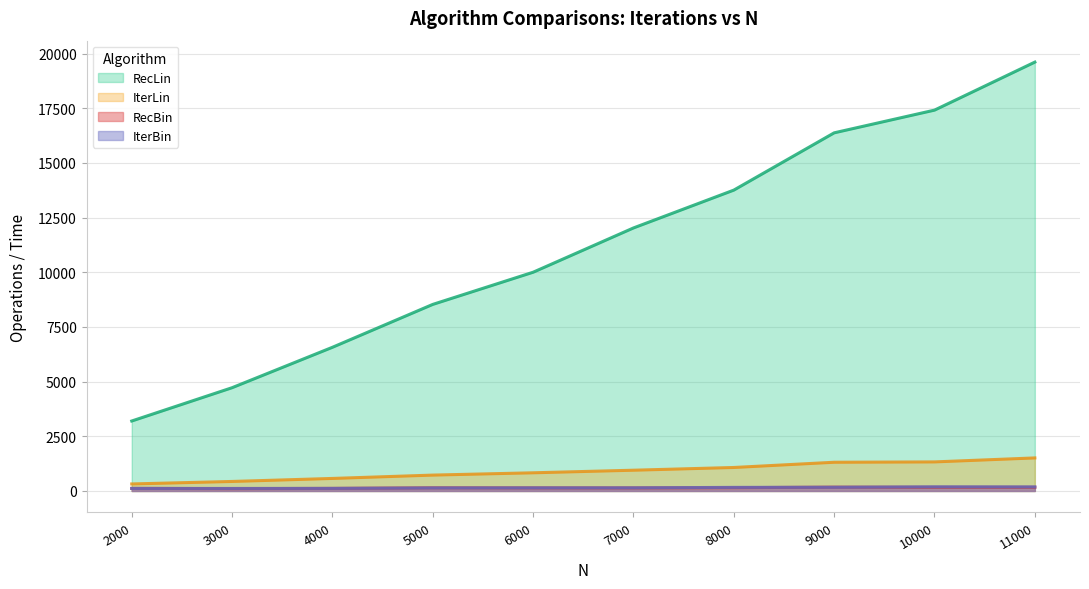

What is the highest value of the IterBin series?

190